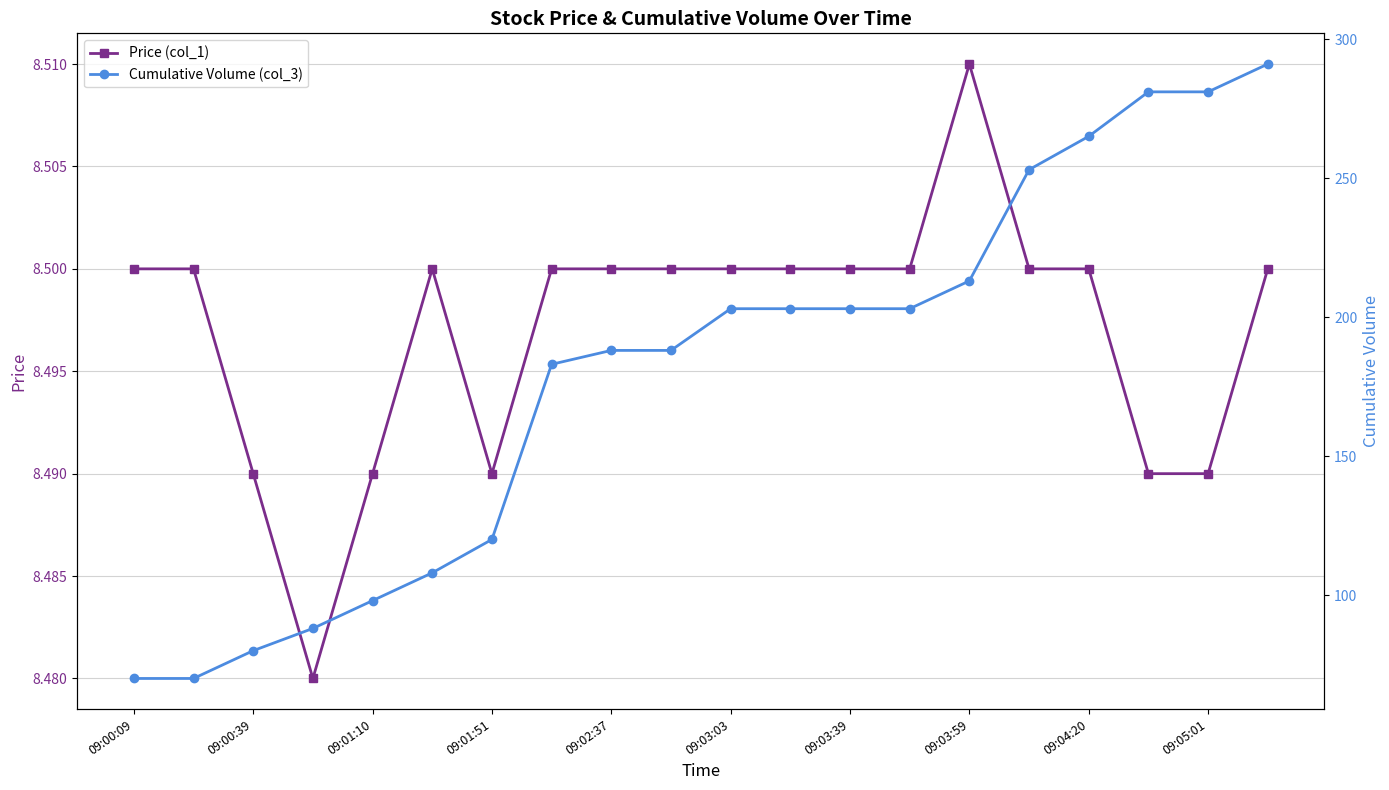

How many lines are shown in the chart?

2